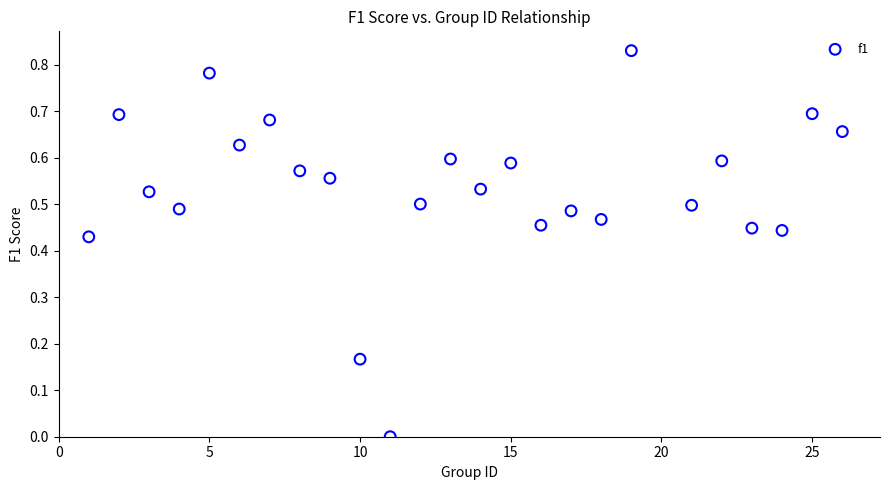

What is the range of X values (max minus min)?

25.0